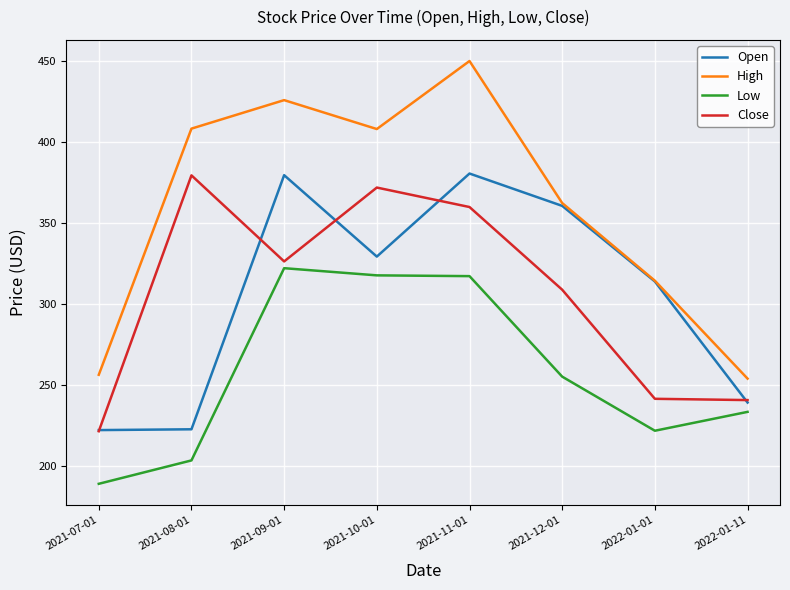

True or false: Close and High intersect in this chart.

False